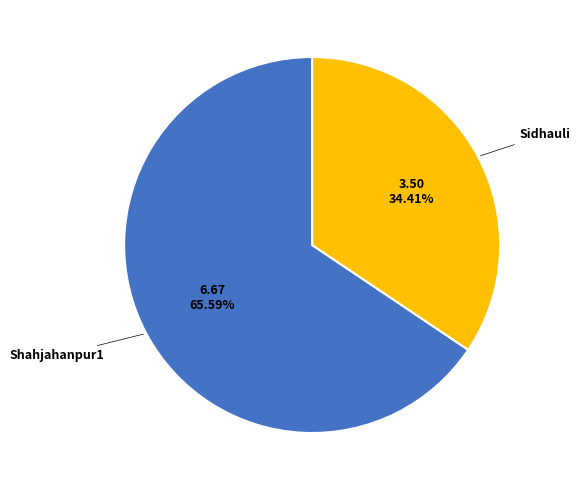

True or false: Sidhauli accounts for 20% of the total.

False